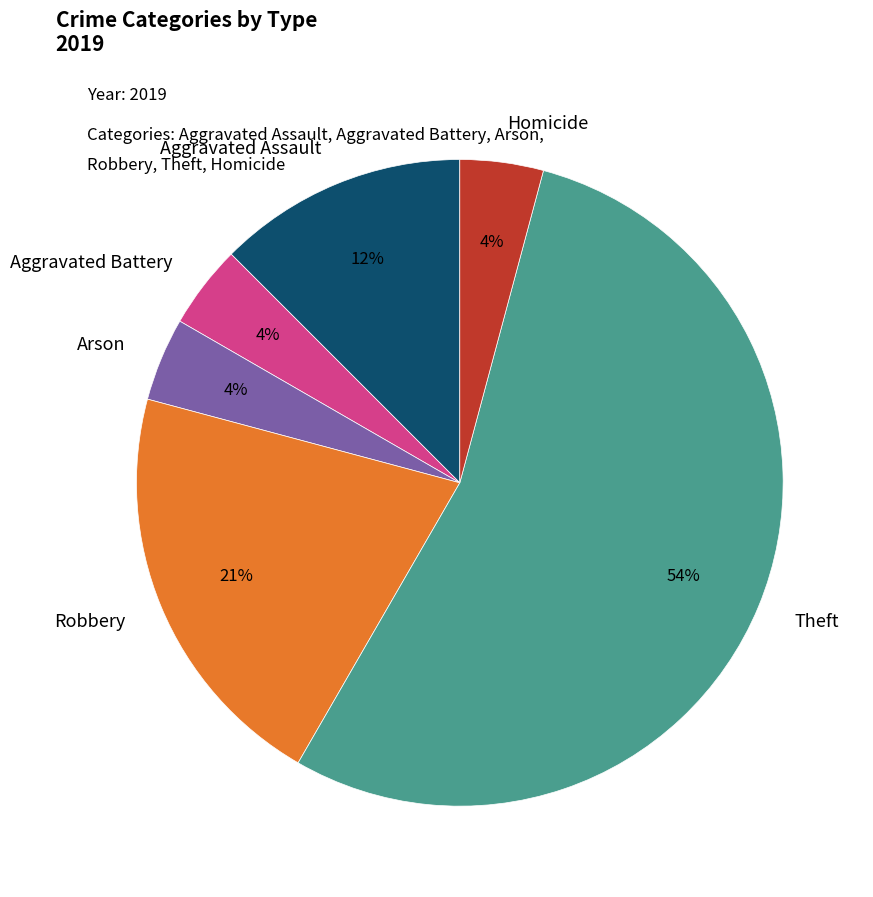

Do Robbery and Theft together represent more than half of the pie?

Yes